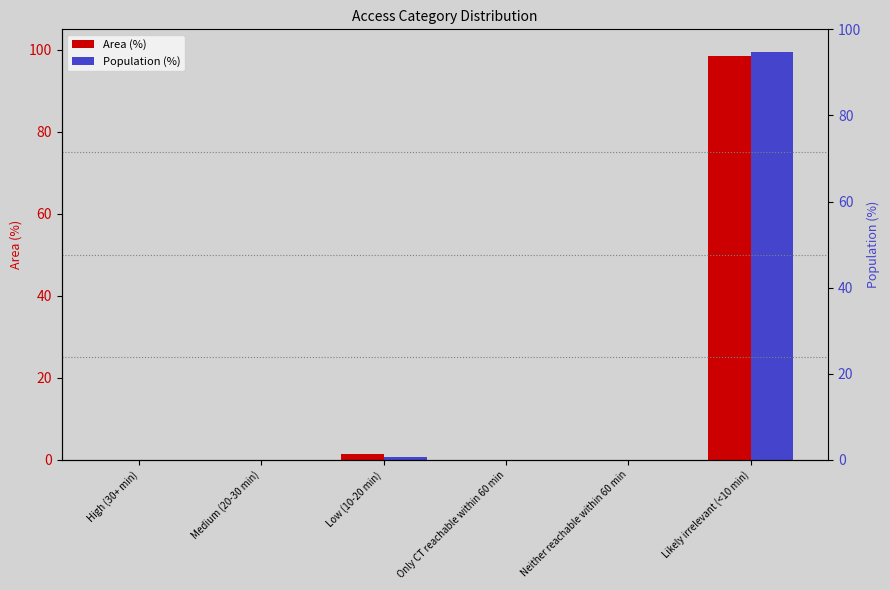

What is the greatest value displayed?

99.4